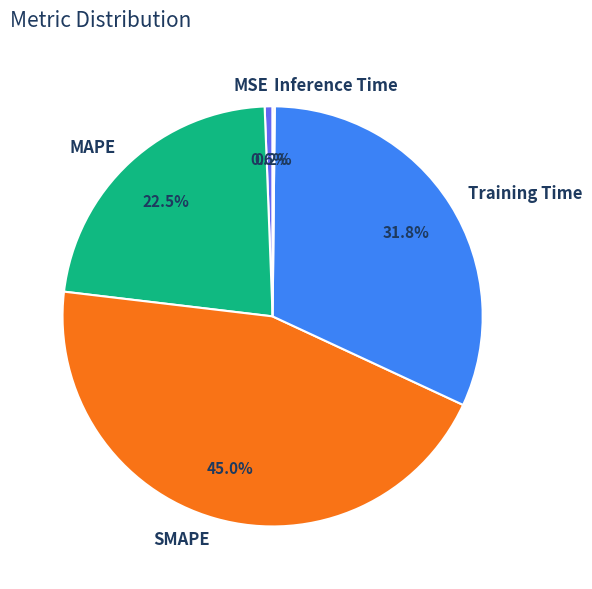

Which category has the biggest portion of the pie?

SMAPE